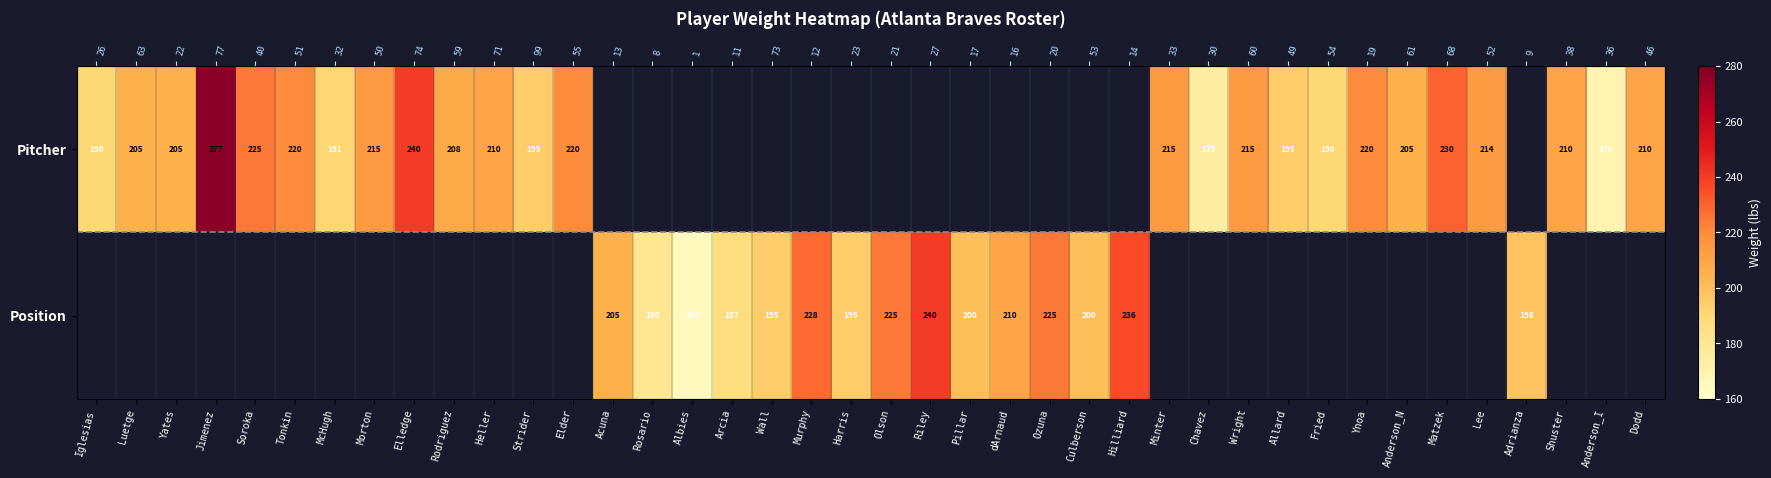

How many series are shown in this chart?

2